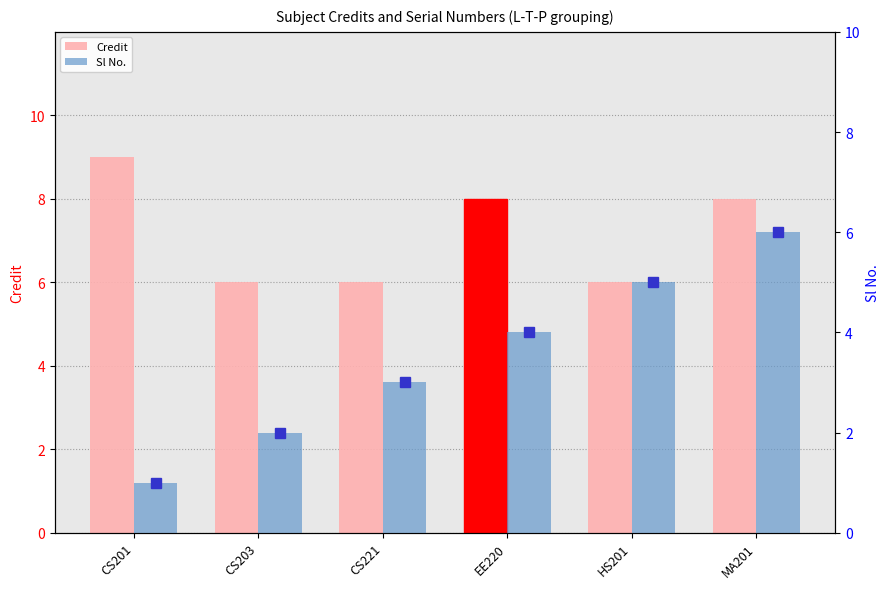

What is the difference between the second highest and second lowest values in the Sl No. series?

3